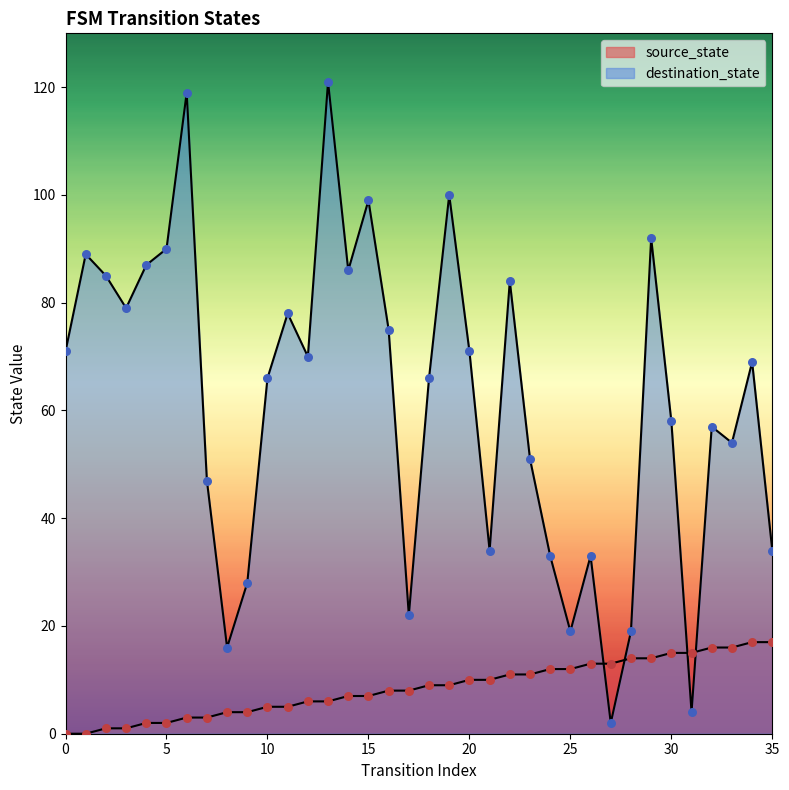

What are all the series names shown in the legend?

source_state, destination_state